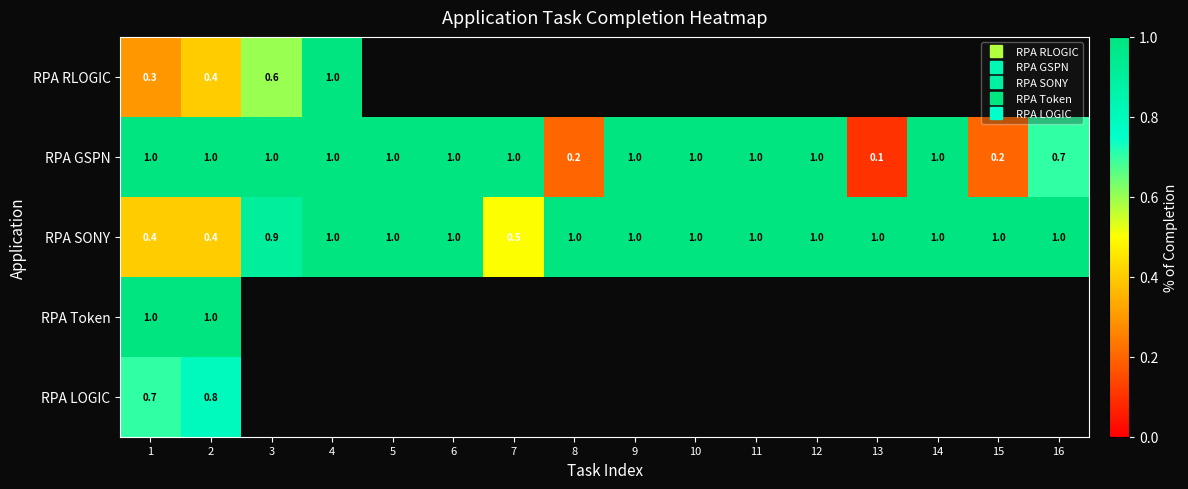

At how many categories does at least one series exceed 0?

16